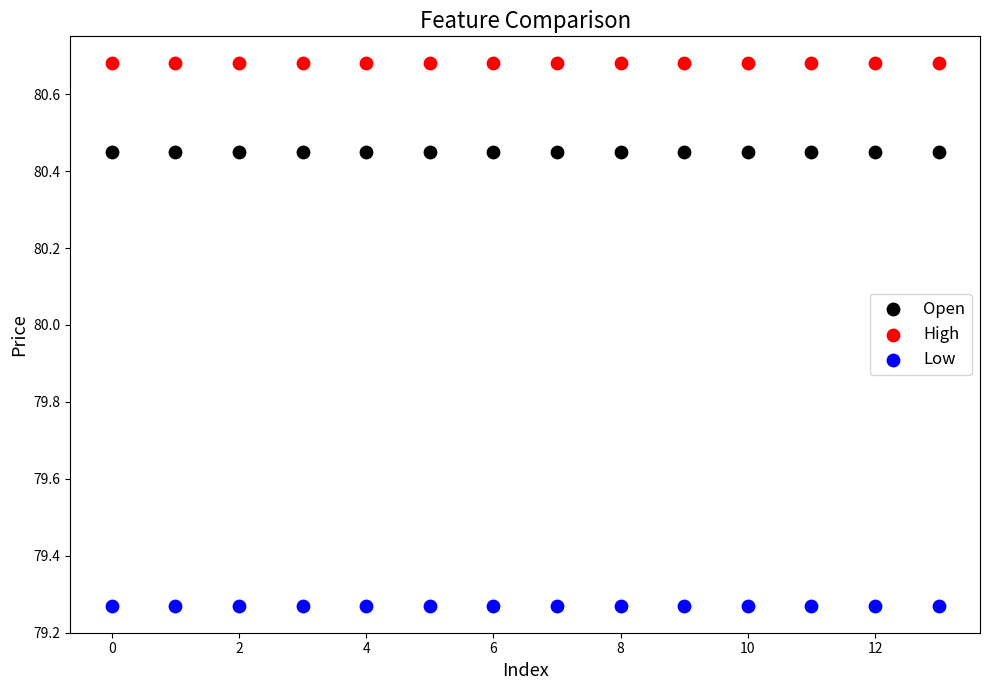

What are all the series names shown in the legend?

Open, High, Low